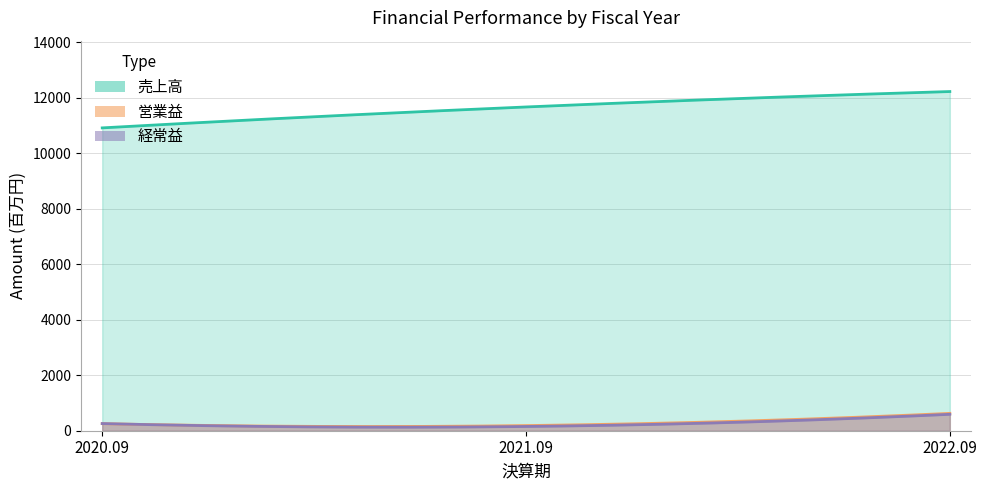

How many data points in 売上高 are less than 11671?

1